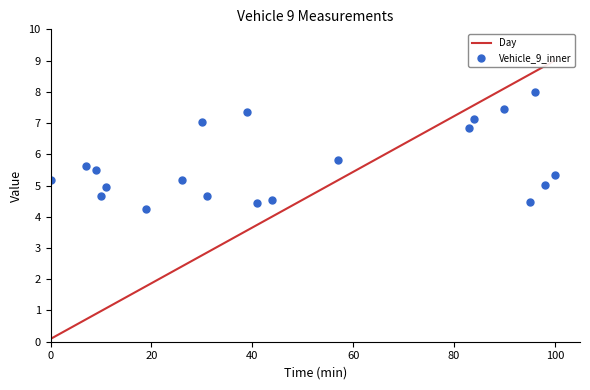

How many interior local valleys does the Vehicle_9_inner series have?

6